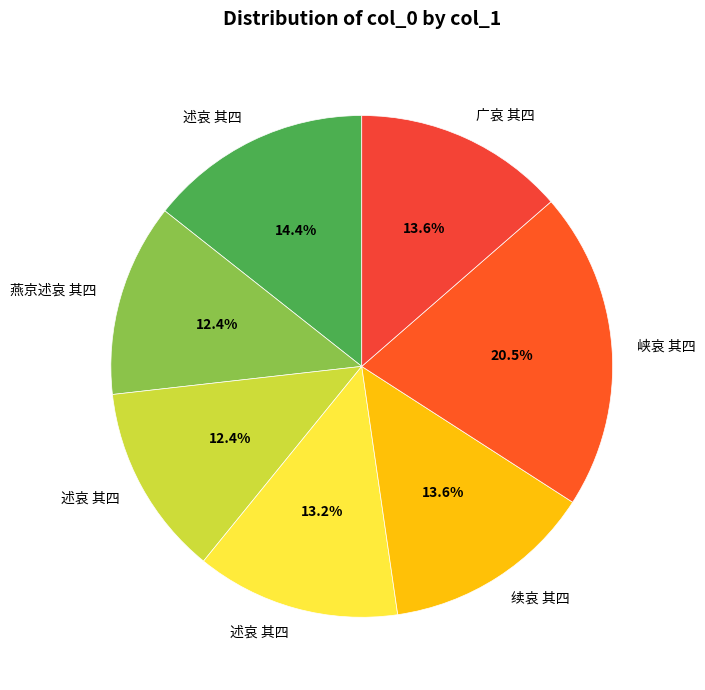

How many segments does this pie chart have?

7